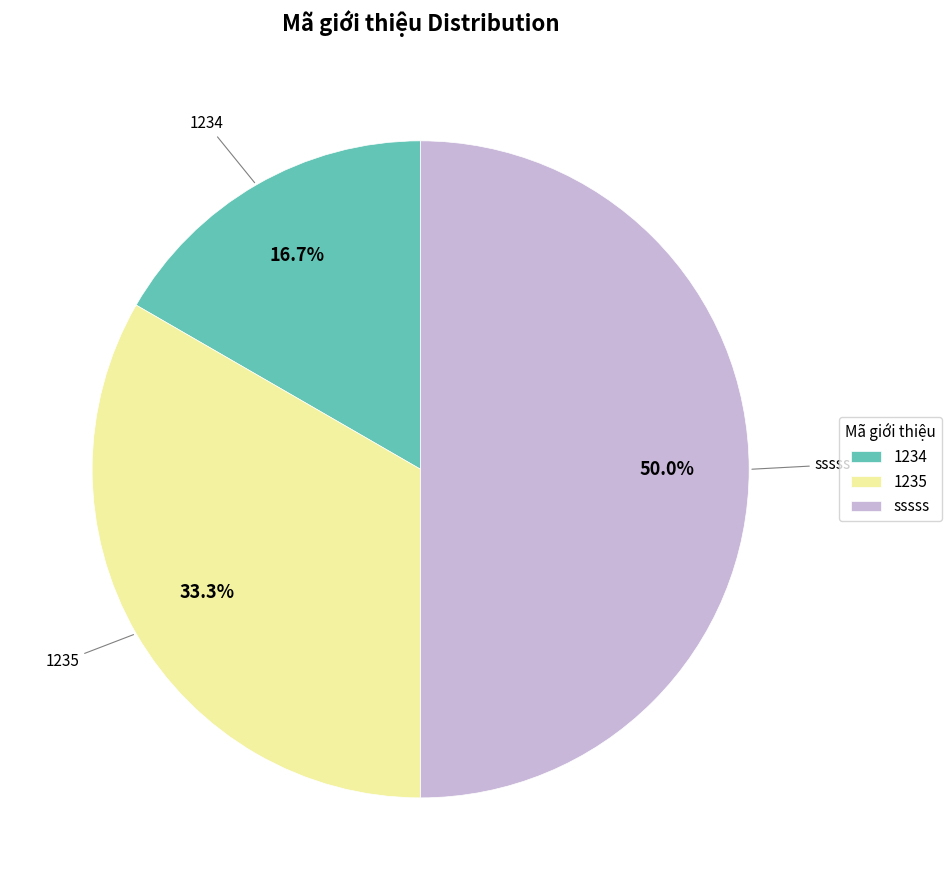

Which slice is the largest?

sssss